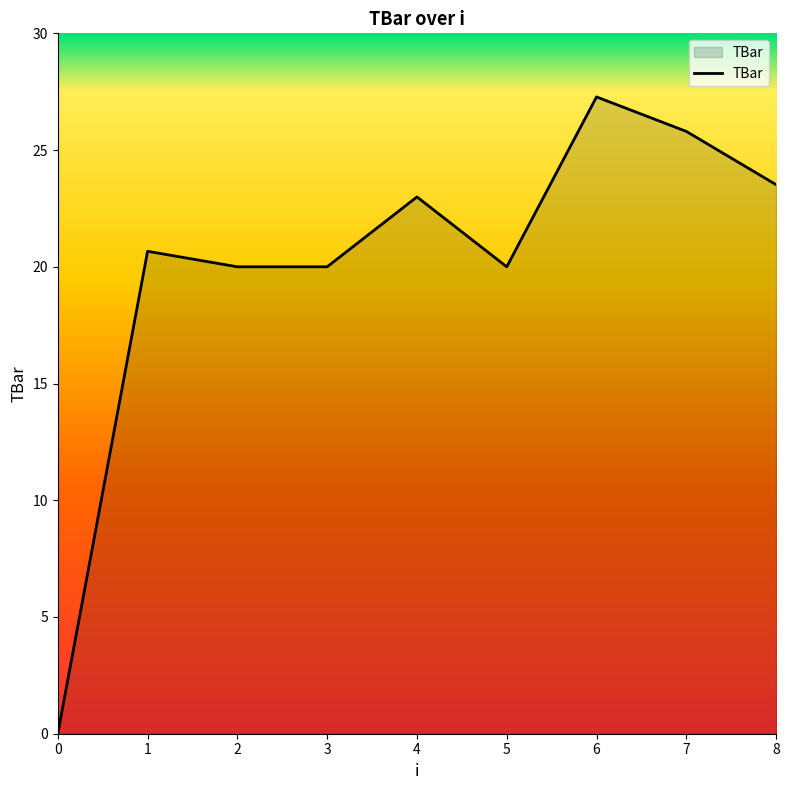

What is the greatest value displayed?

27.3